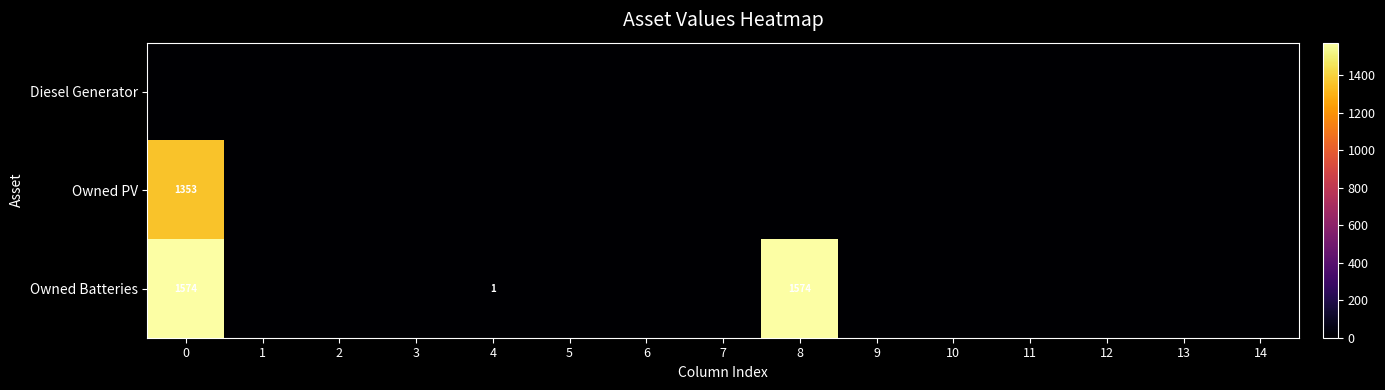

Rank the series at 11 from lowest to highest value.

Diesel Generator, Owned PV, Owned Batteries